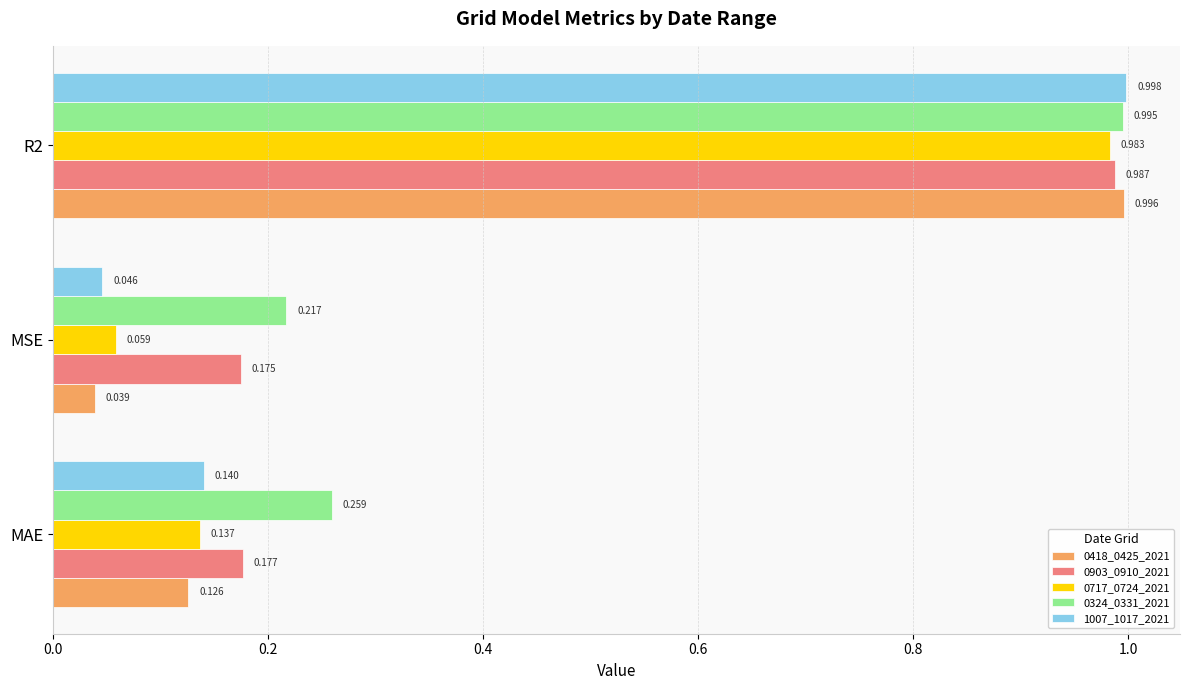

Where is 0903_0910_2021 nearest to the value 0?

MSE